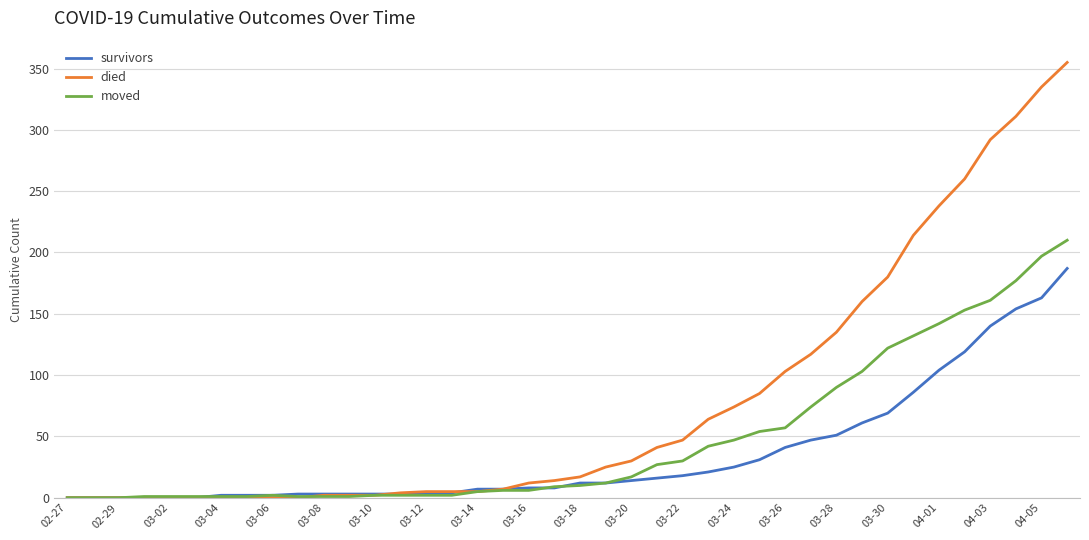

Rank the series by their average value, from highest to lowest.

died, moved, survivors